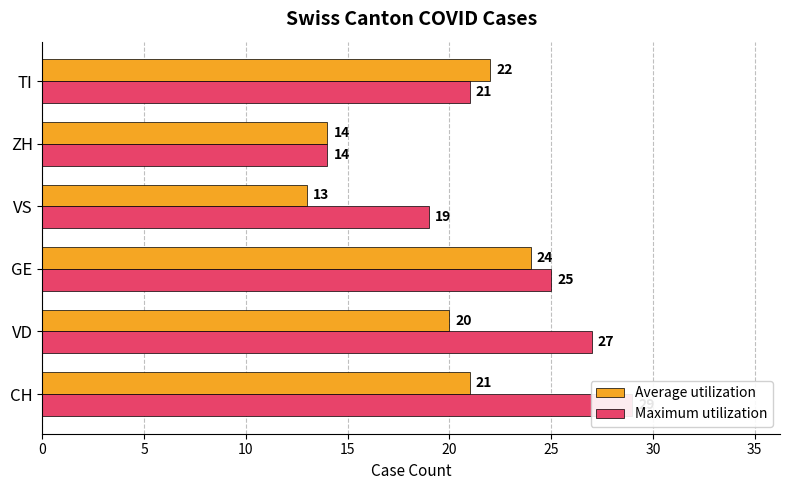

What is the difference between the highest and lowest values at VD?

7